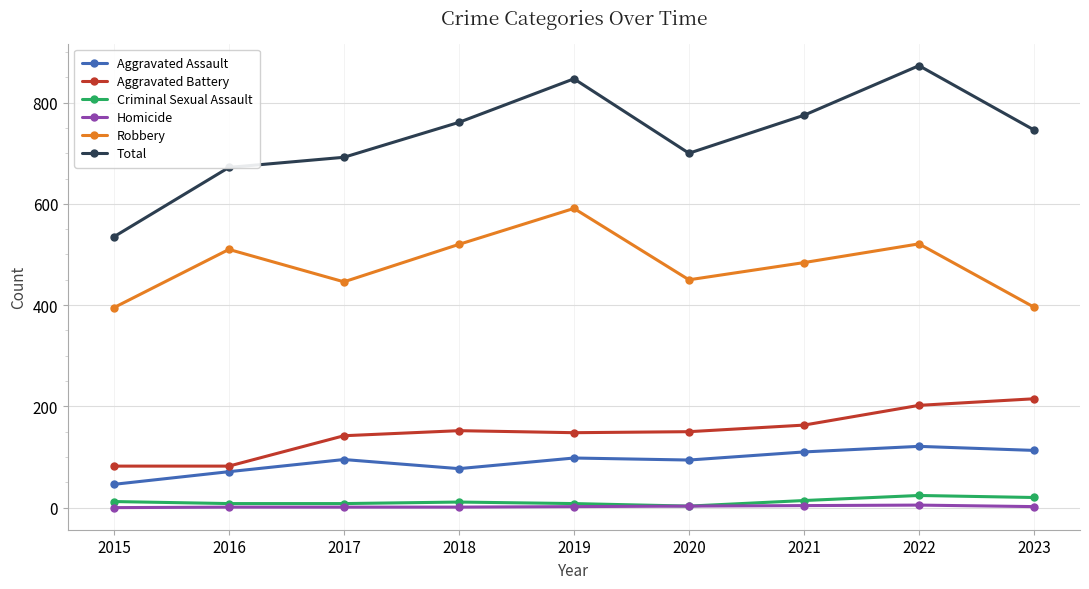

The Total series shows 1088 at 2017. True or false?

False